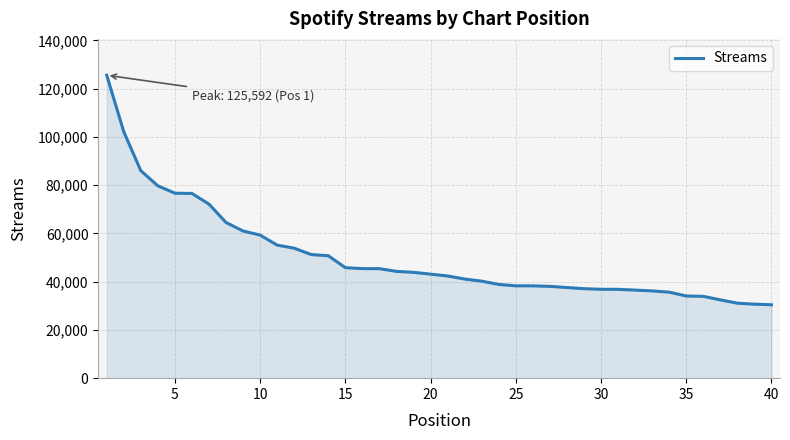

What is the difference between the maximum and minimum values?

95157